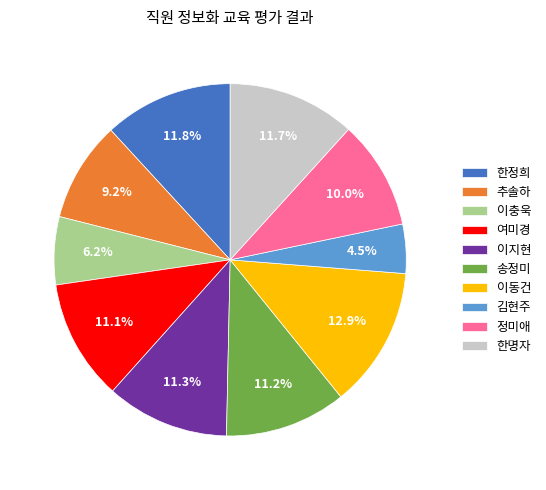

Is it true that 여미경 is 1% of the pie?

False